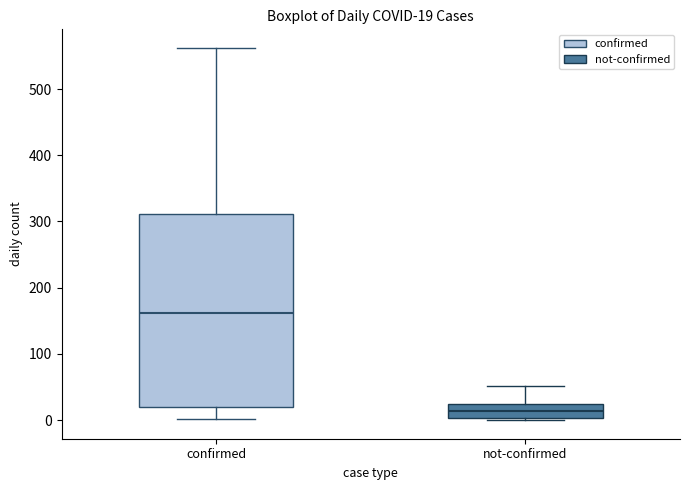

Comparing the boxes themselves (not the whiskers), which one is the tallest?

confirmed